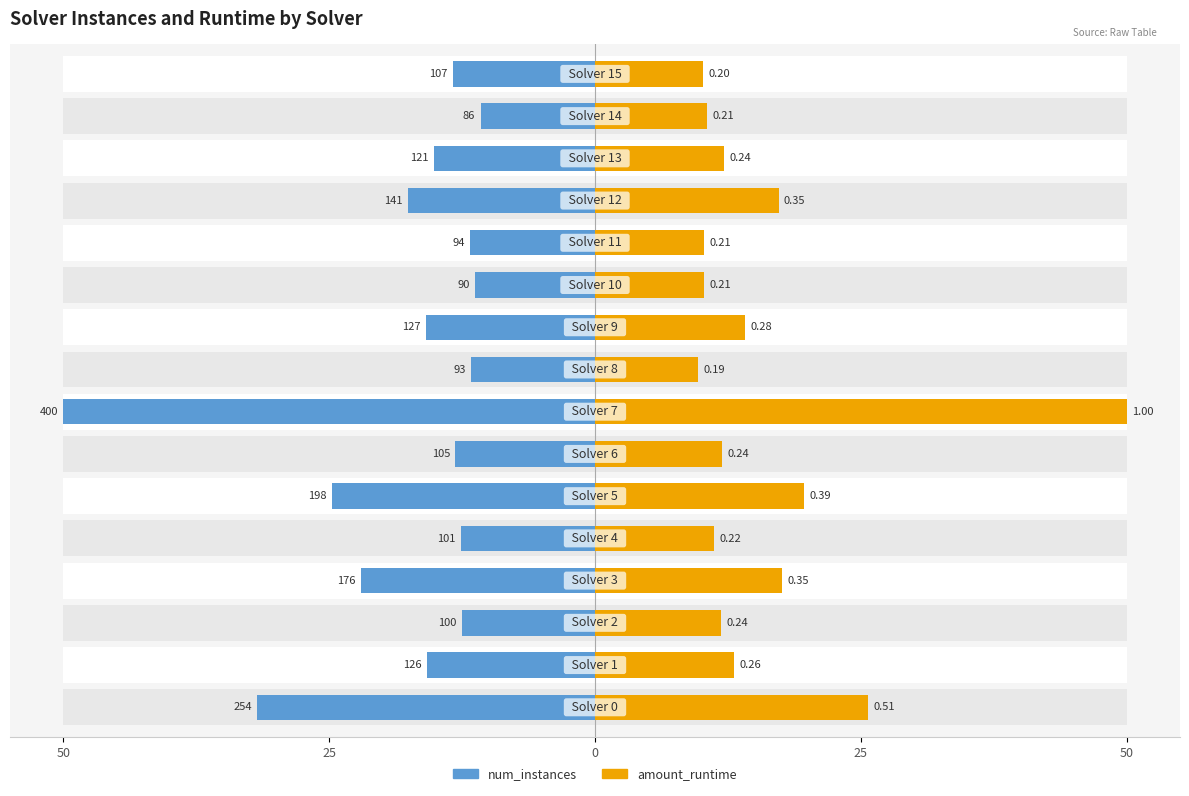

At which category is the sum across all series the highest?

7